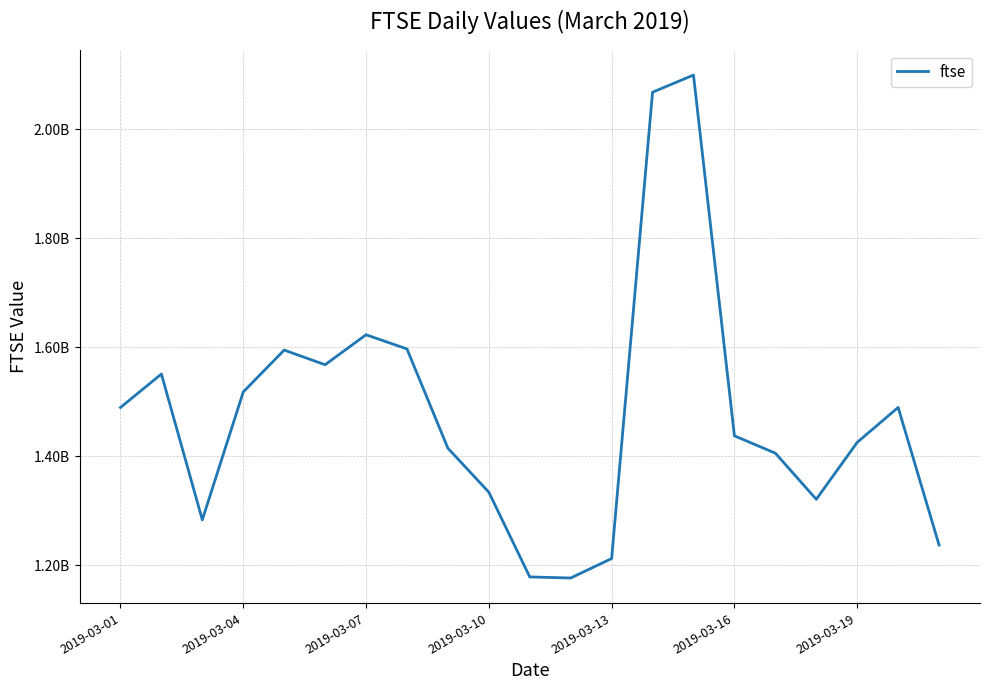

Where is the data nearest to the value 1637594050?

2019-03-07